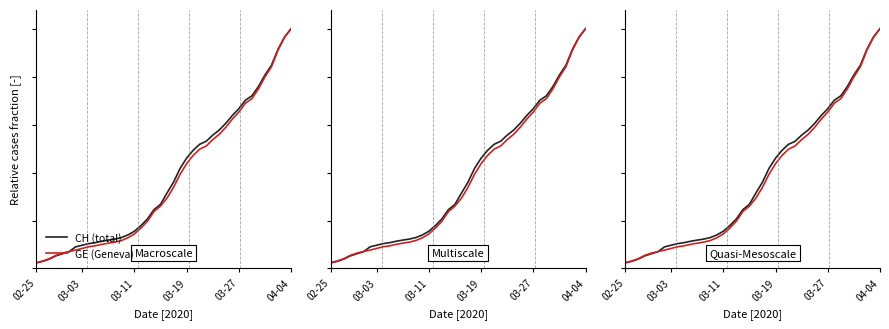

Rank the series by their average value, from highest to lowest.

CH, GE